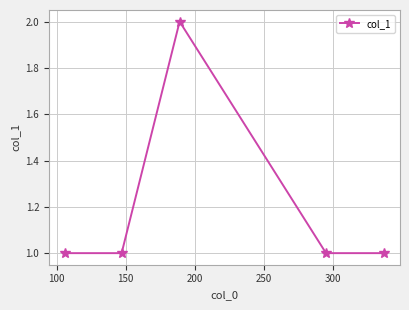

What is the sum of all values?

6